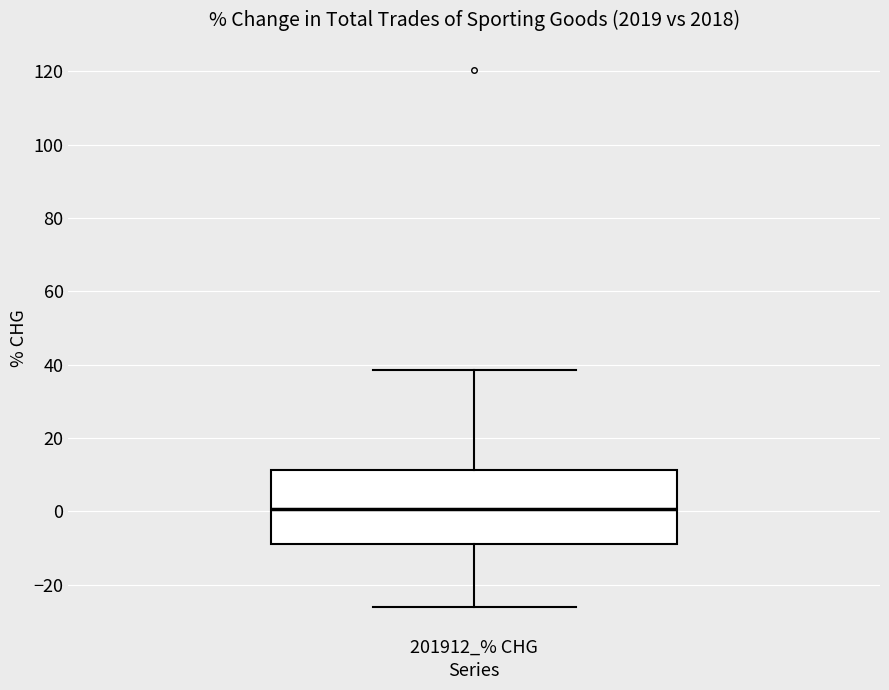

Transcribe this box plot: give where the median line is, the range the box spans, and where the two whiskers end, as read against the y-axis. The values are not printed on the chart, so give them approximately, as read against the axis.

median 0, box -8 to 12, whiskers -26 to 38